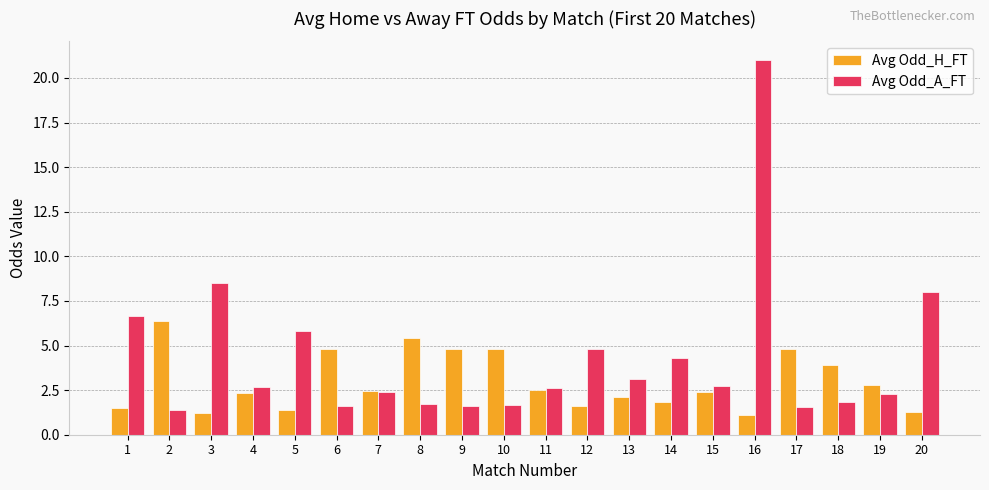

Is it true that Avg Odd_H_FT equals 1.2 at 3?

True